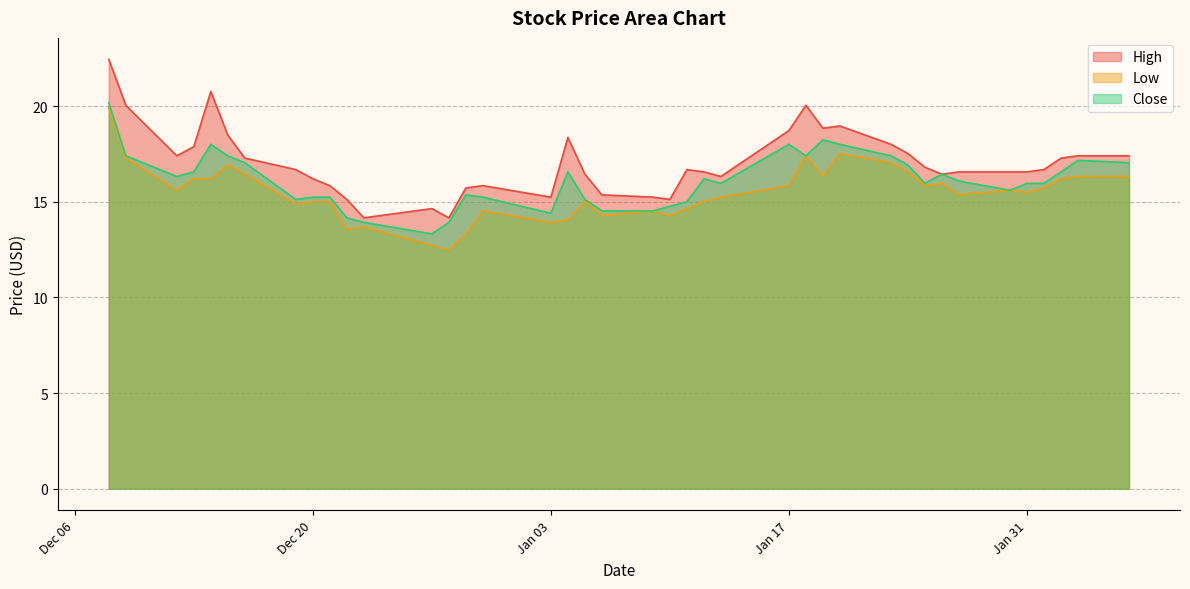

At 2022-12-29, list the series in order from smallest to largest.

Low, Close, High